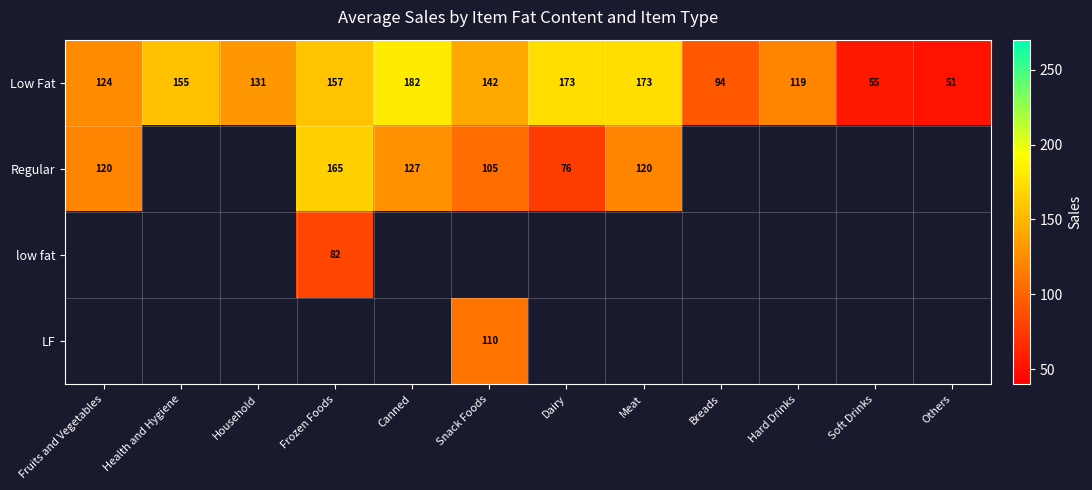

Which category has the highest value in the Low Fat series?

Canned